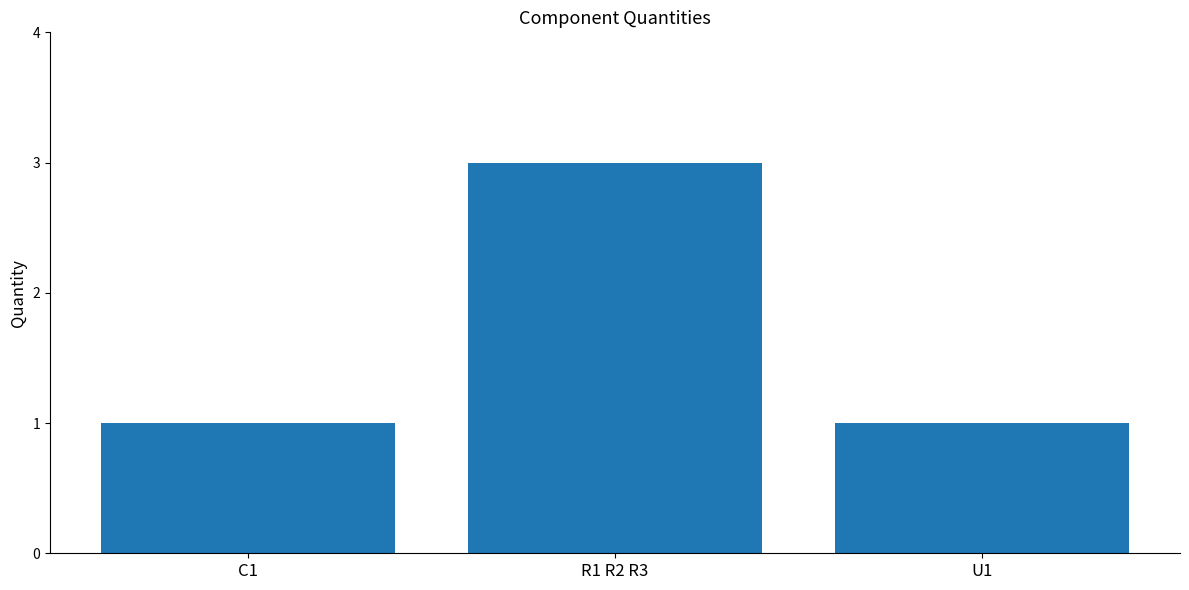

Approximately how many times larger is the value at U1 compared to C1?

1.0